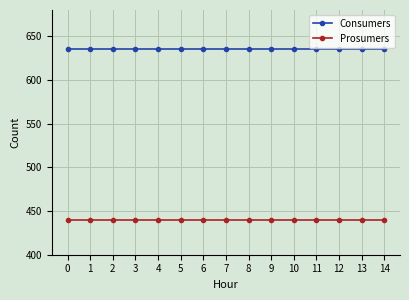

List the series in order of their overall mean, lowest first.

Prosumers, Consumers